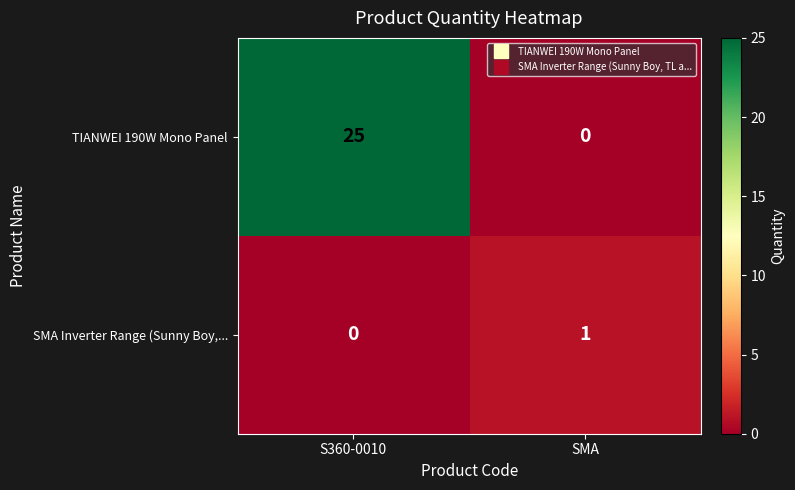

Reading left to right, transcribe all the data shown in this chart.

TIANWEI 190W Mono Panel: S360-0010=25	SMA=0
SMA Inverter Range (Sunny Boy,...: S360-0010=0	SMA=1